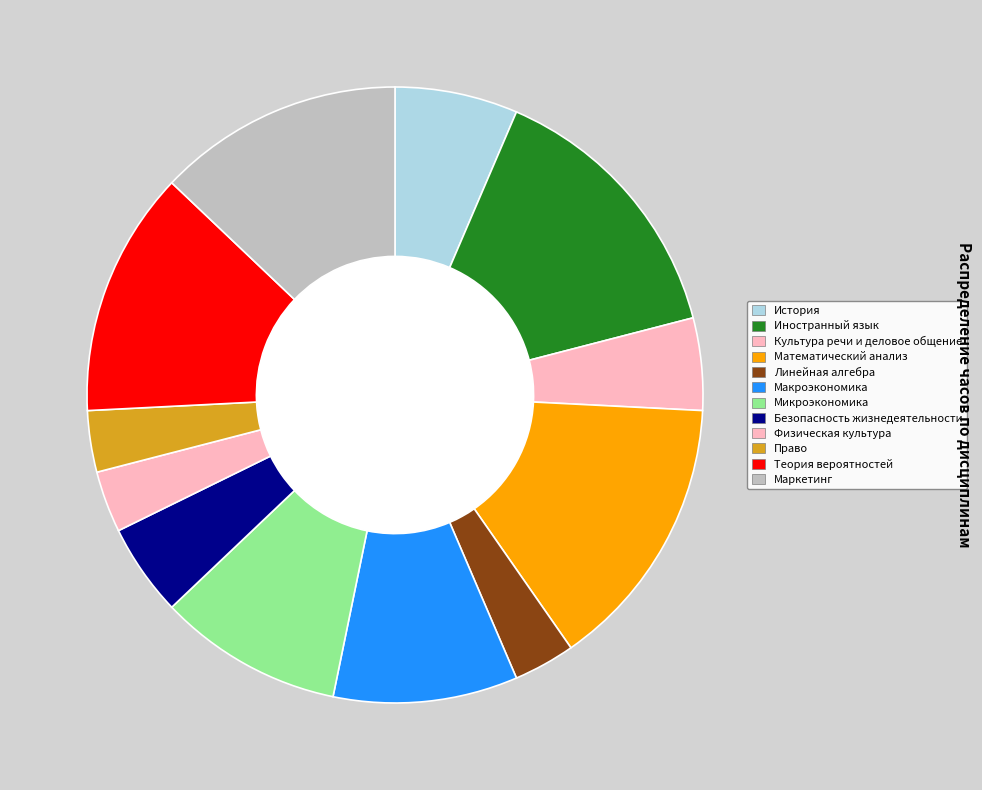

To the nearest percent, what is the average slice percentage?

8%